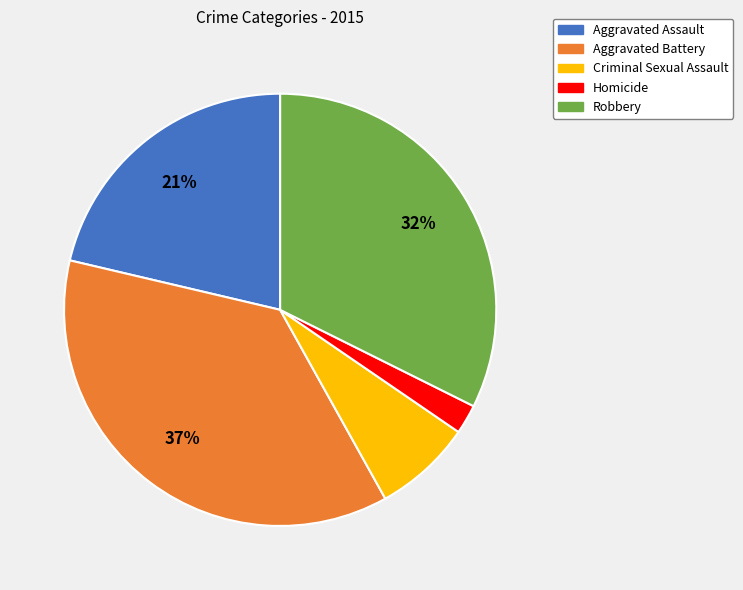

The Aggravated Assault slice represents 11% of the pie. True or false?

False